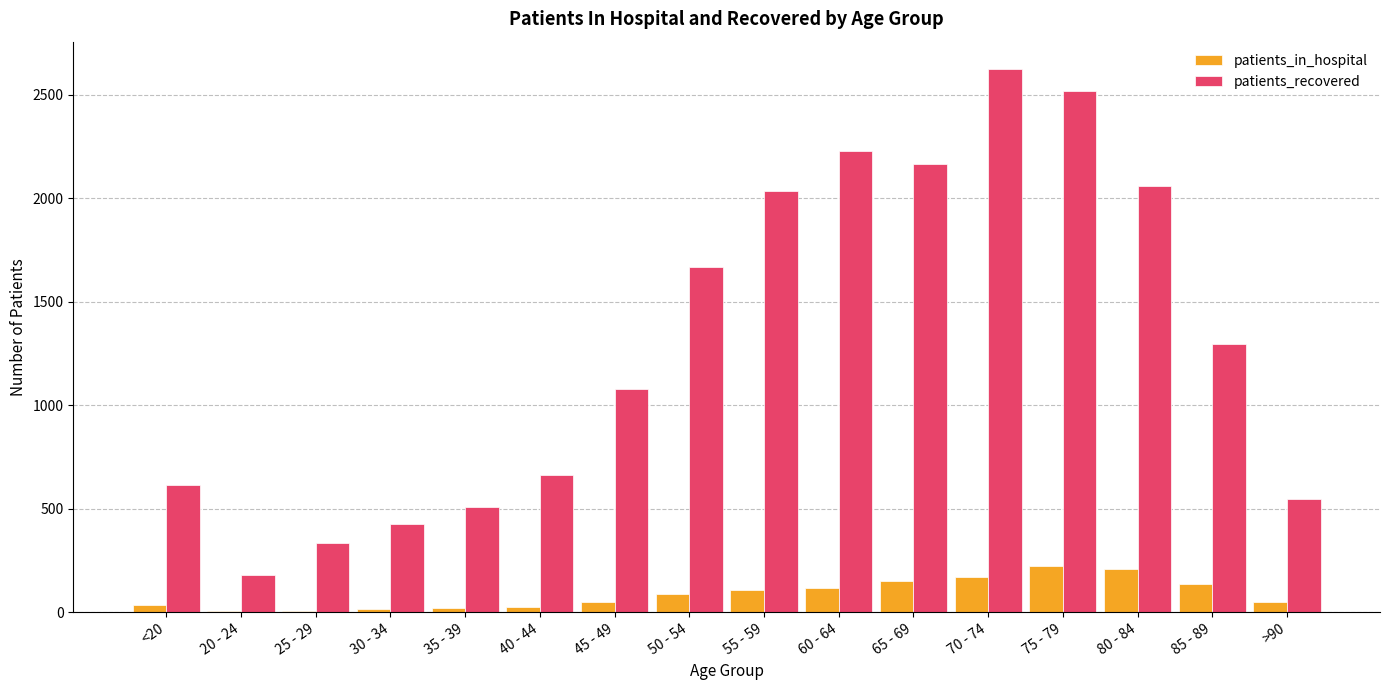

How many data points does each series have?

16